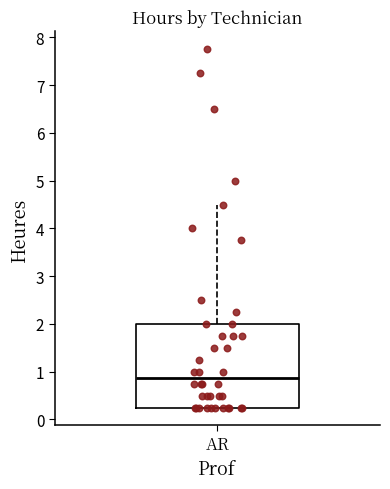

Read this box plot against the y-axis: the position of the median line, the range covered by the box, and the ends of both whiskers. The values are not printed on the chart, so give them approximately, as read against the axis.

median 0.9, box 0.3 to 2.0, whiskers 0.3 to 4.5